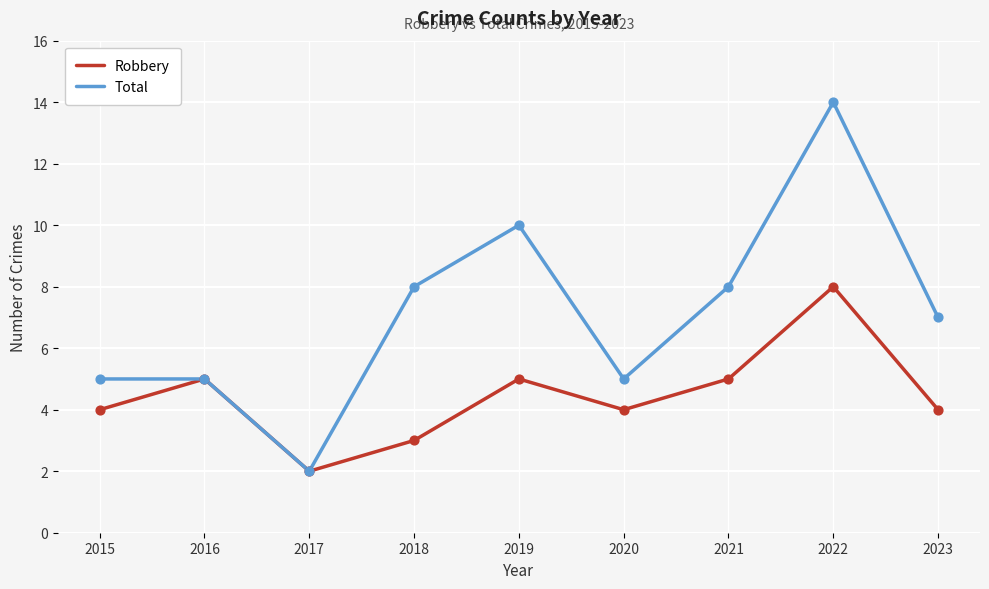

What are all the series names shown in the legend?

Robbery, Total